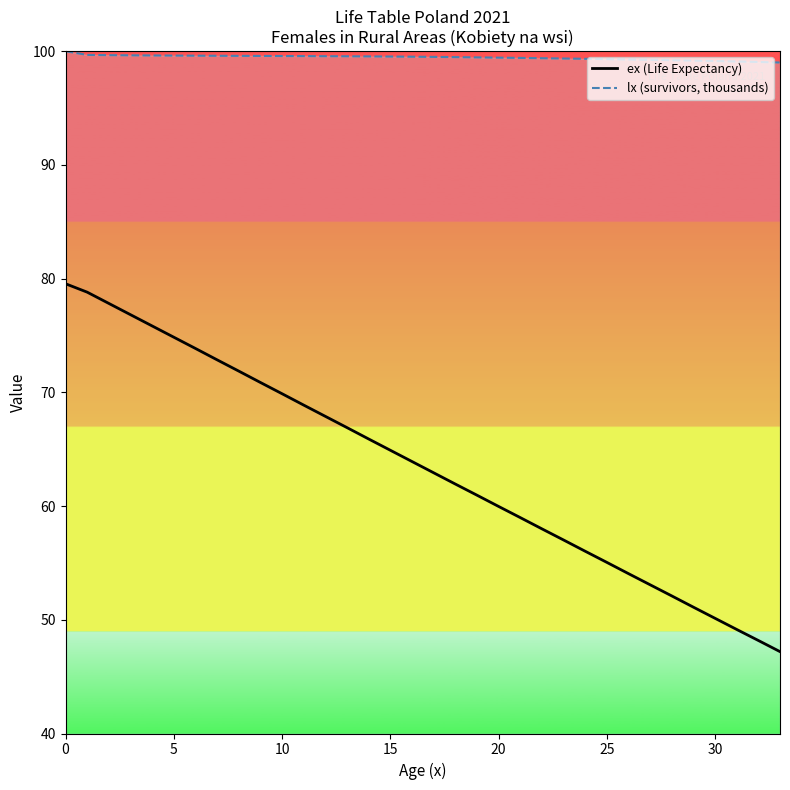

How many distinct data groups are displayed?

2